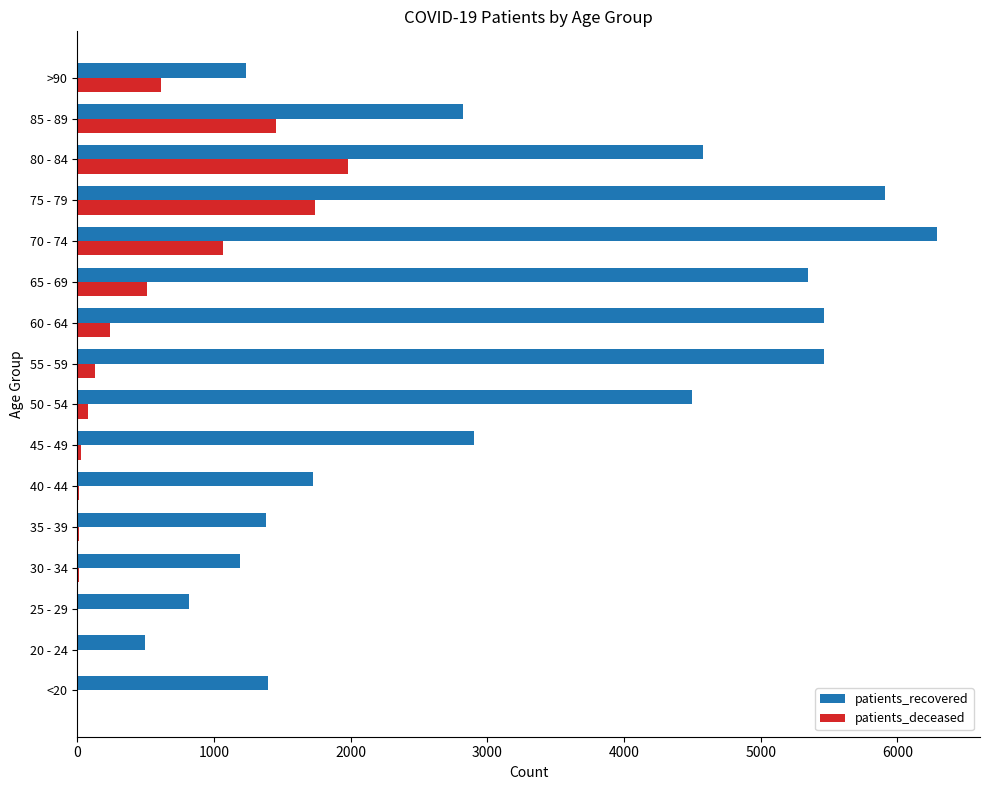

Count the number of data series in this chart.

2